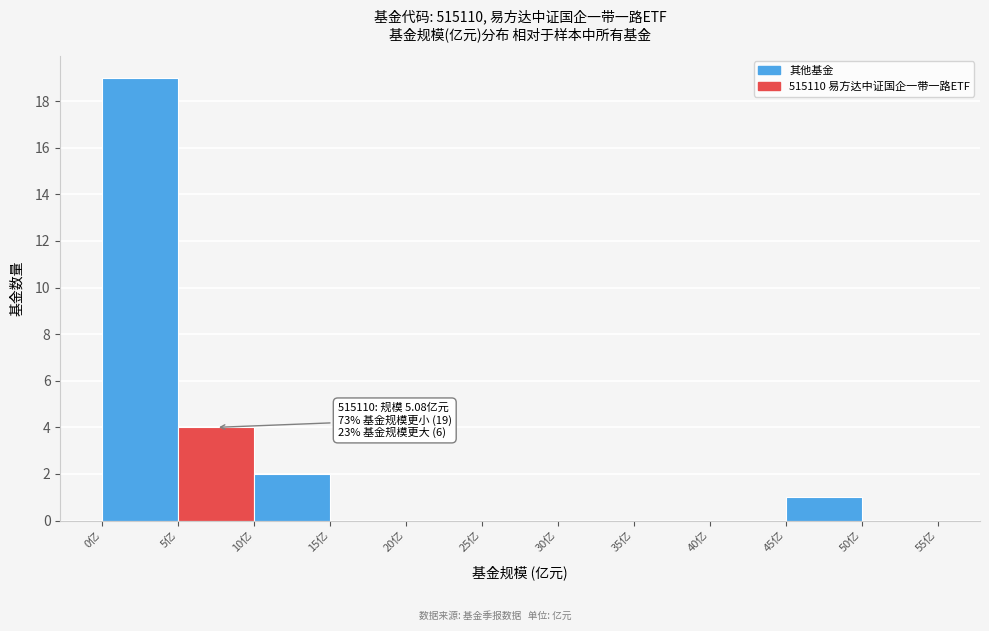

Which range on the x-axis has the tallest bar?

0 to 5